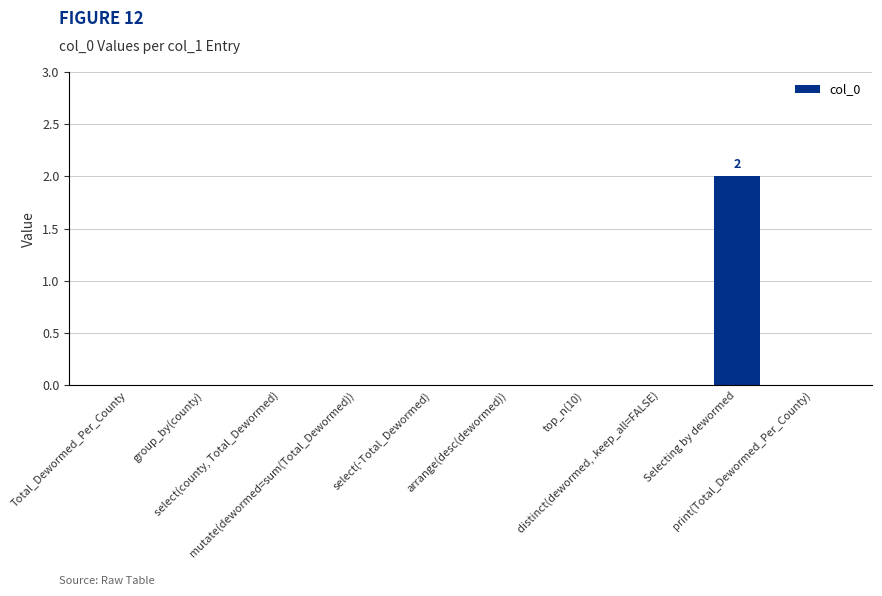

Count the number of data series in this chart.

1